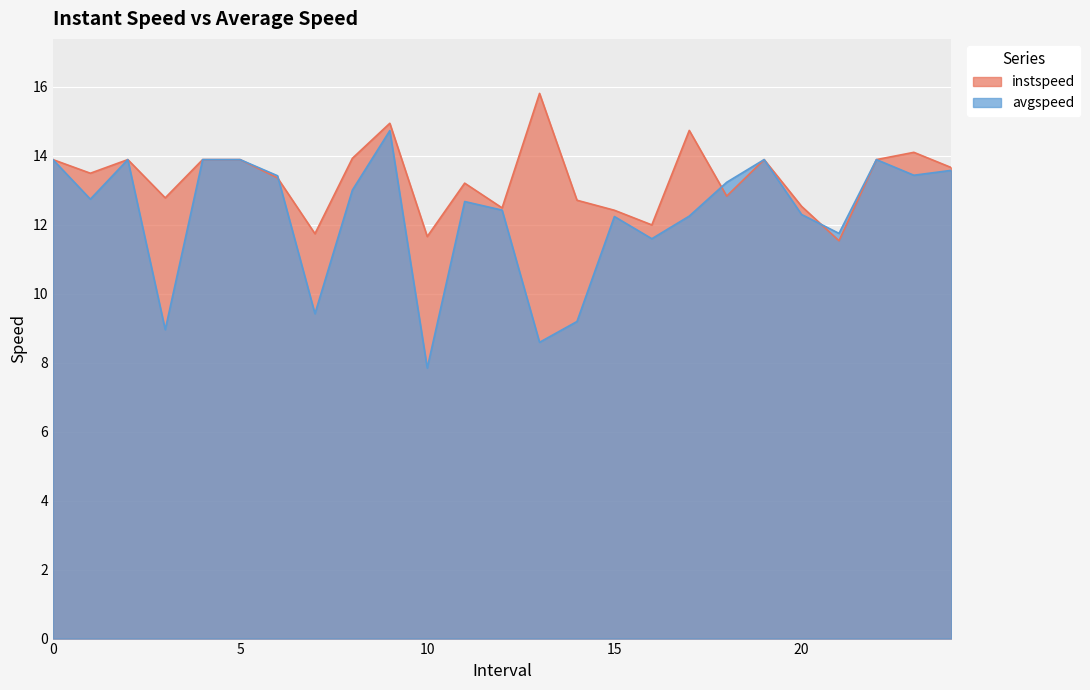

Rank the series by their average value, from highest to lowest.

instspeed, avgspeed